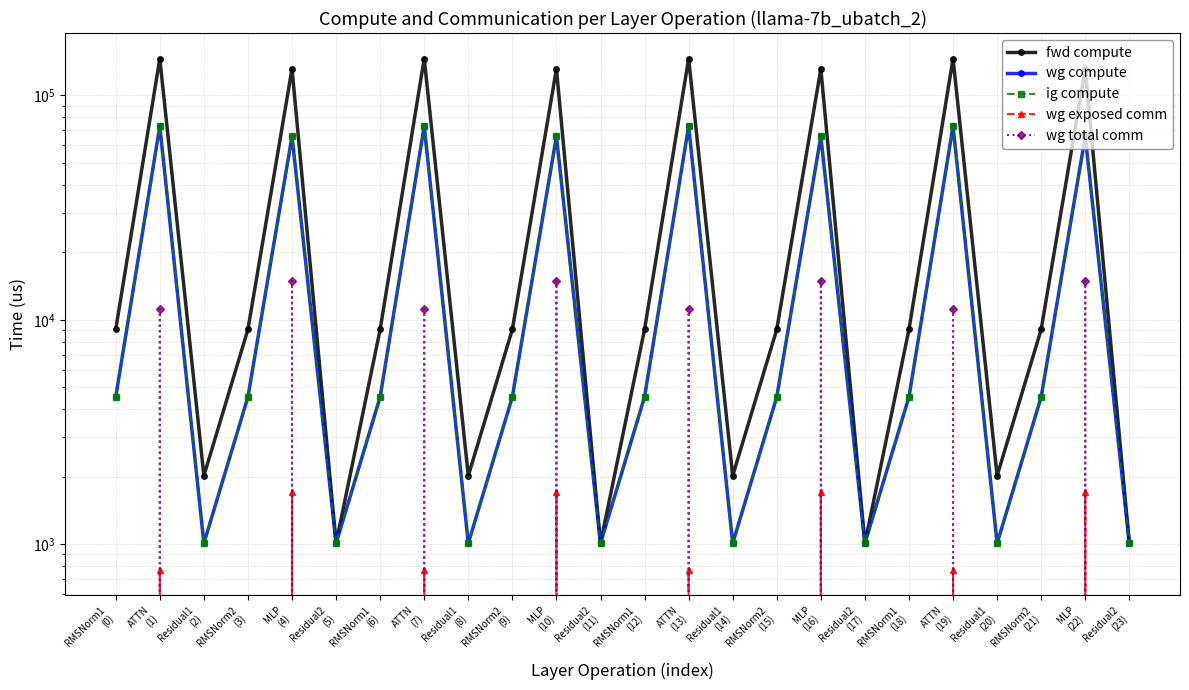

True or false: wg exposed comm and wg compute intersect in this chart.

False